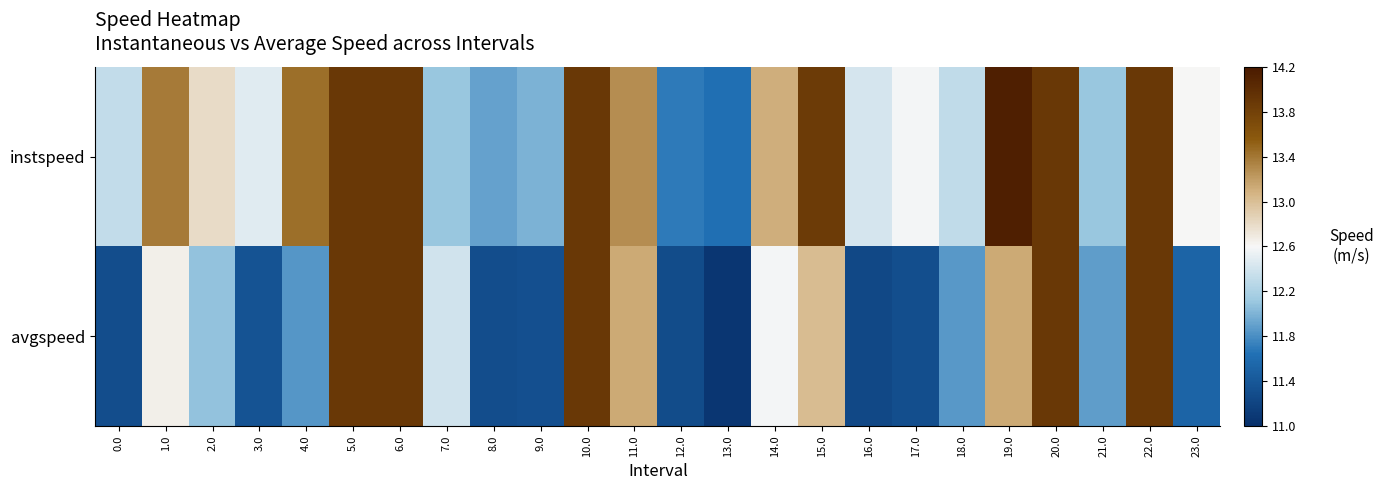

List the series in order of their peak value, highest first.

instspeed, avgspeed